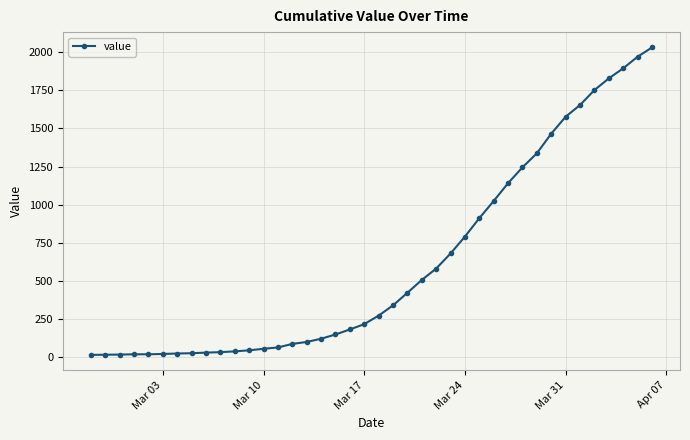

What is the average value?

616